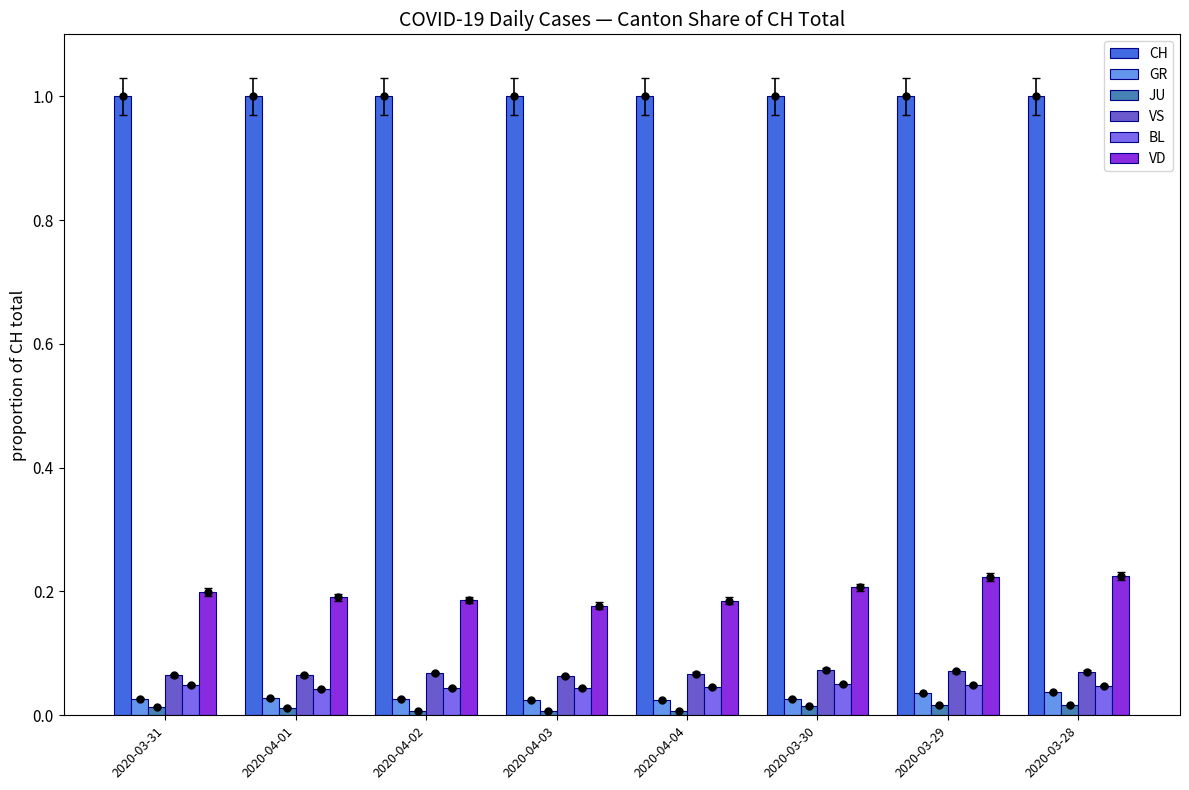

What is the spread (max minus min) of values at 2020-03-31?

1.0